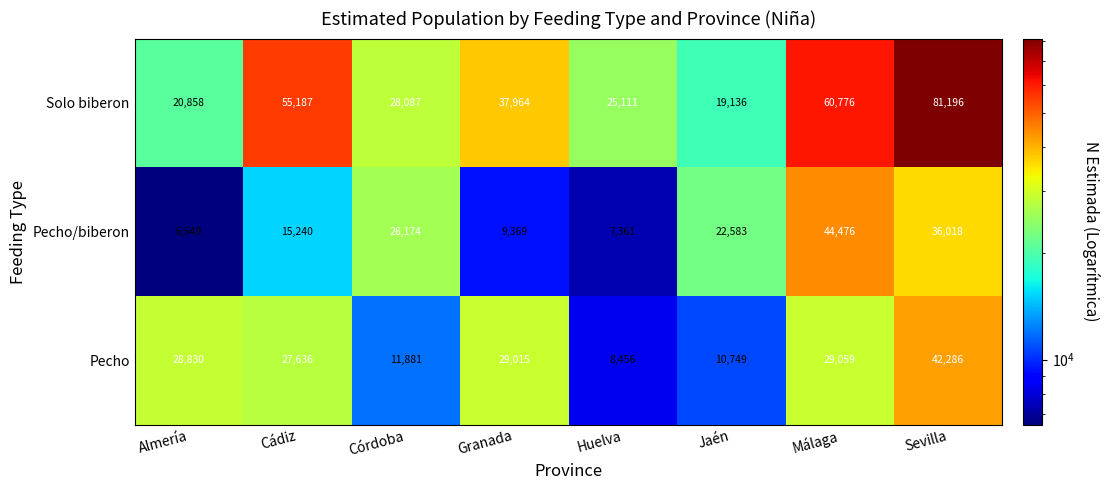

What is the sum of the Pecho/biberon values at Jaén and Huelva?

29944